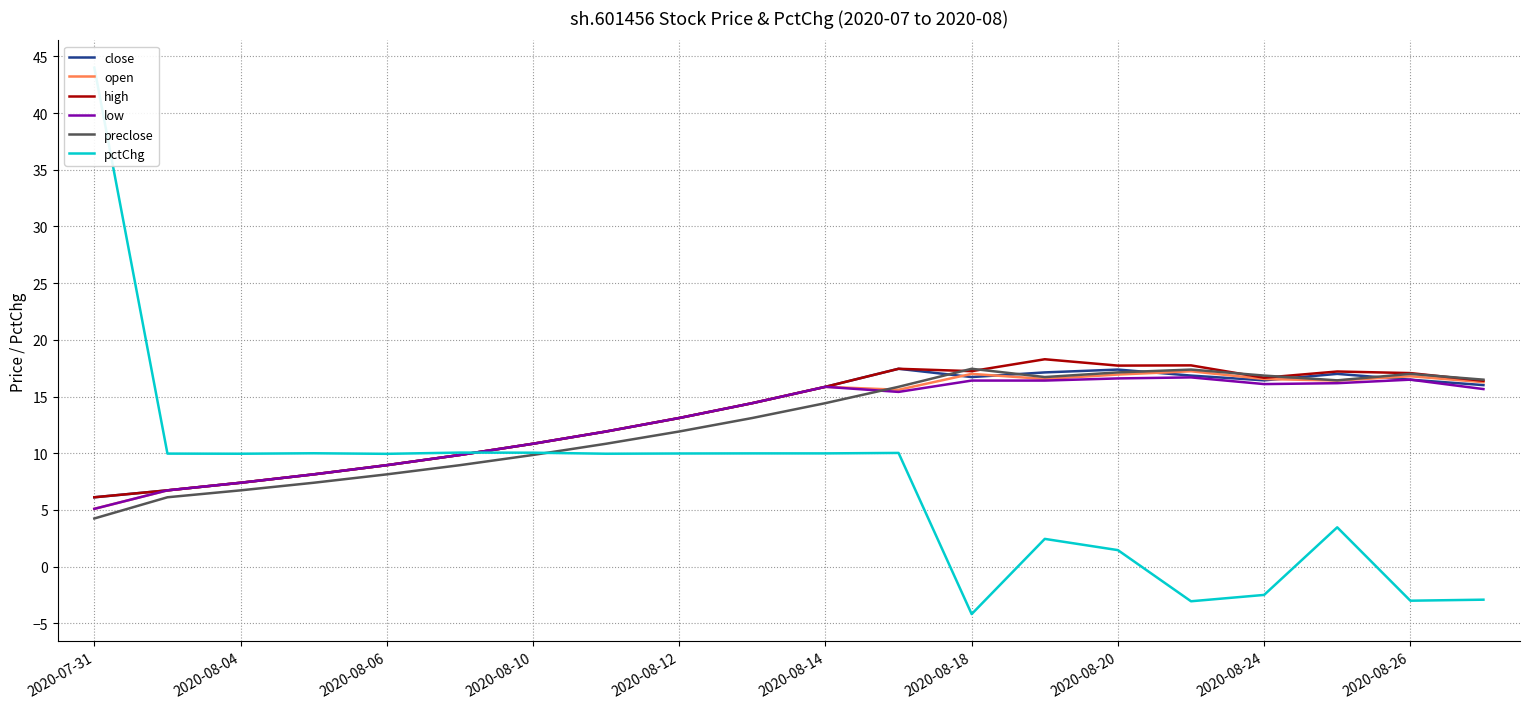

What is the highest value of the open series?

17.2